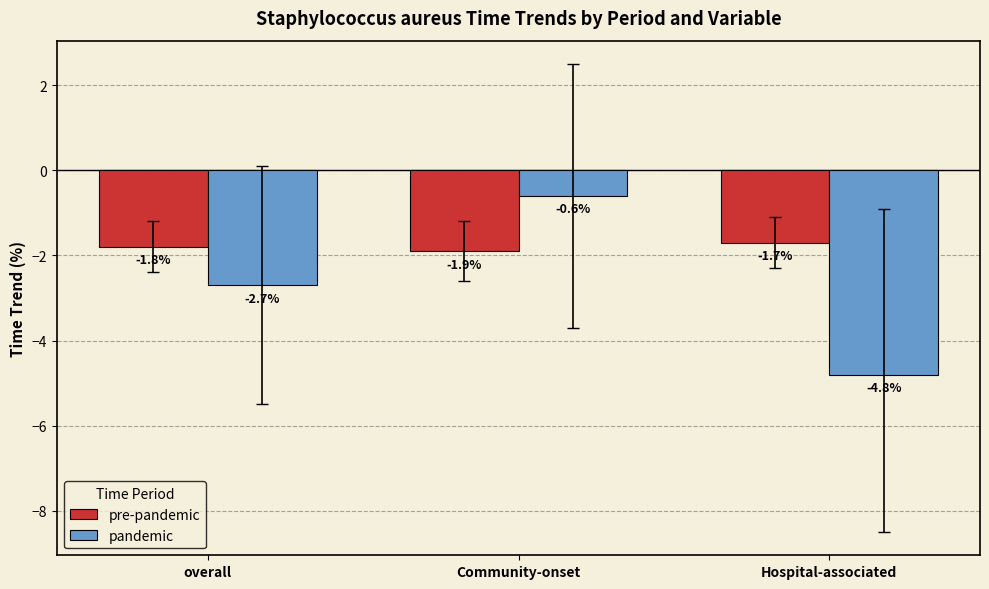

What is the difference between the highest and lowest values at Community-onset?

1.3